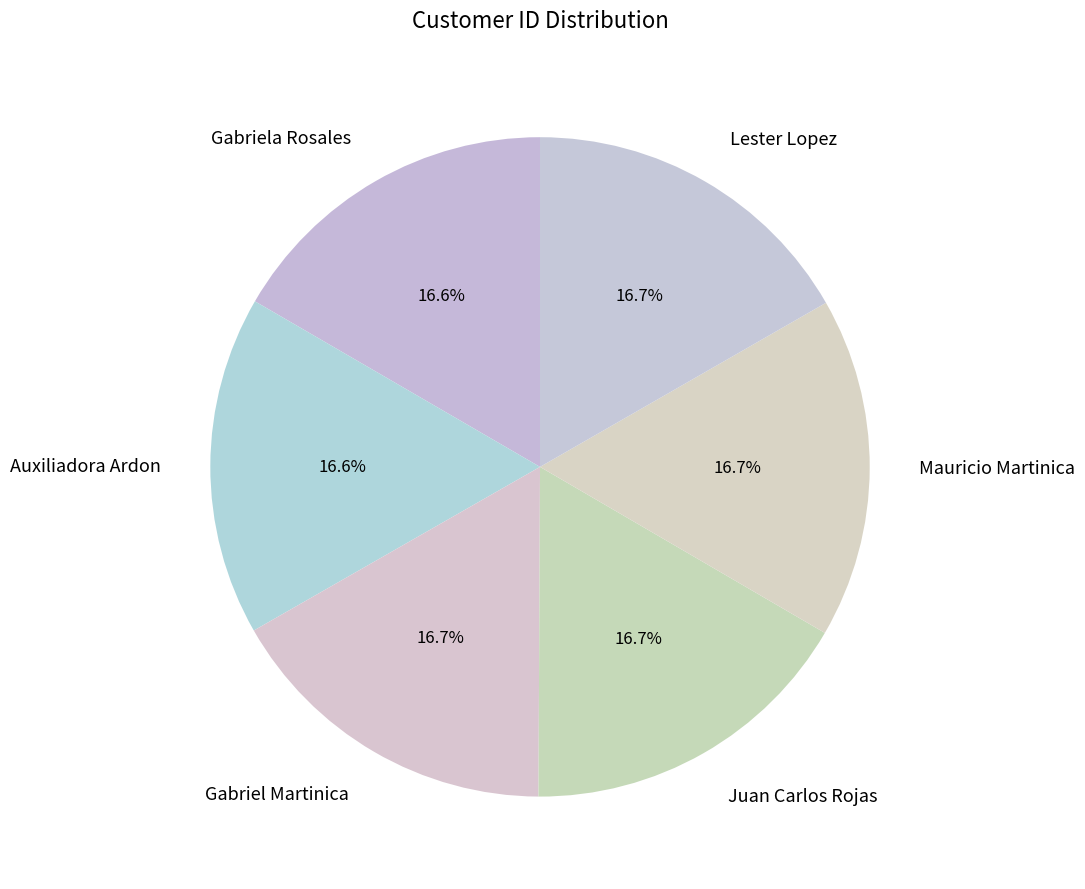

What is the ratio of the value at Gabriel Martinica to the value at Auxiliadora Ardon?

1.0